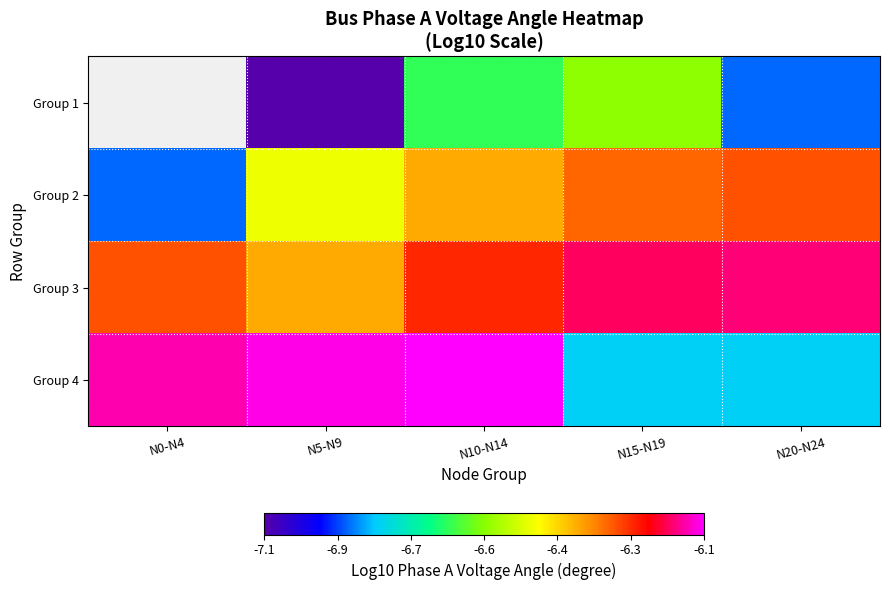

How many values in Group 1 are below zero?

4